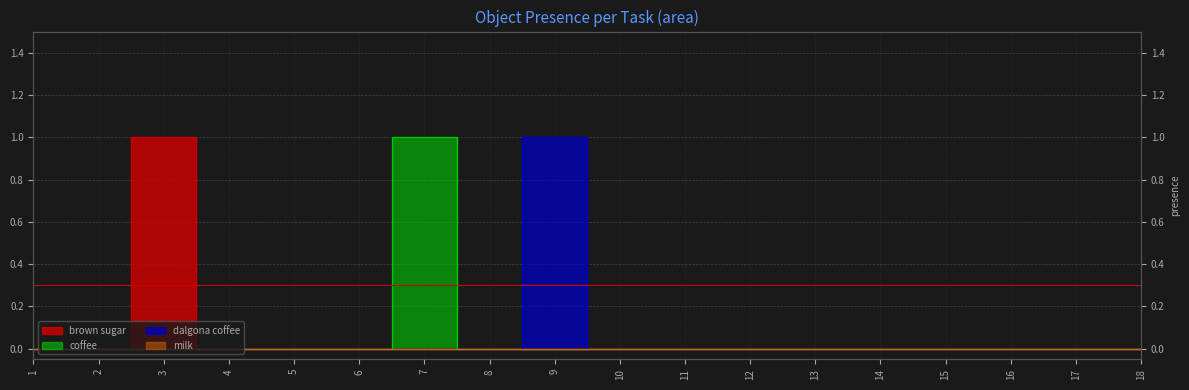

How many data points in coffee are above 0?

1